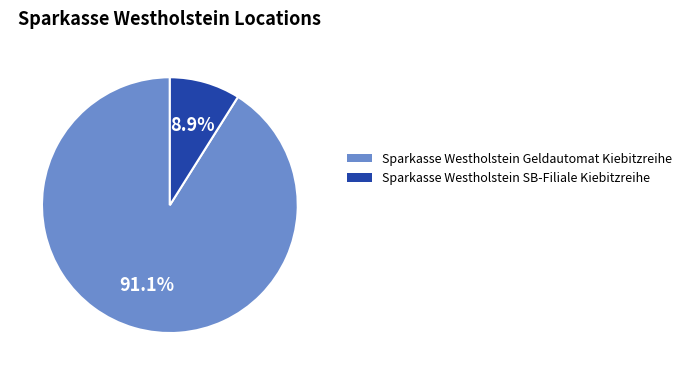

To the nearest percent, what portion does Sparkasse Westholstein Geldautomat Kiebitzreihe represent?

91%